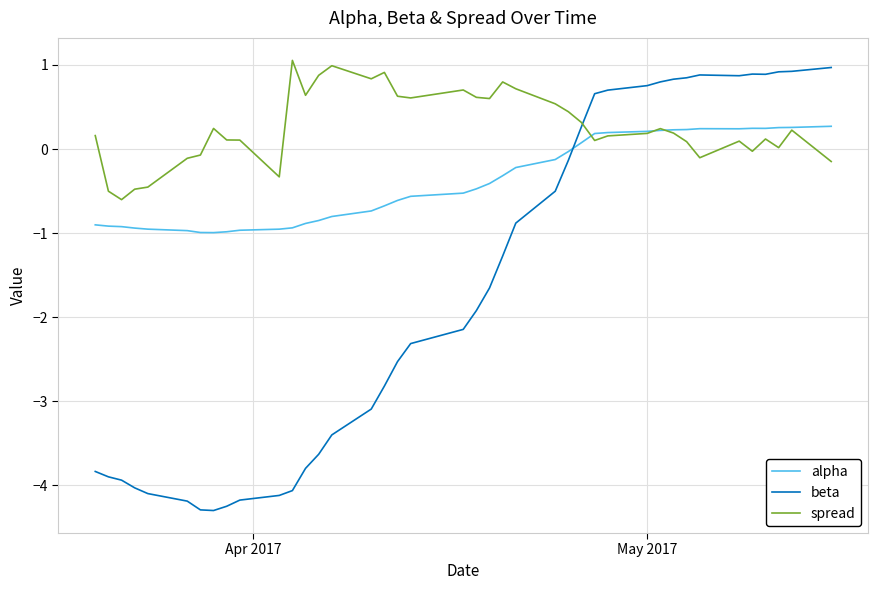

Which series has the largest range (max minus min)?

beta